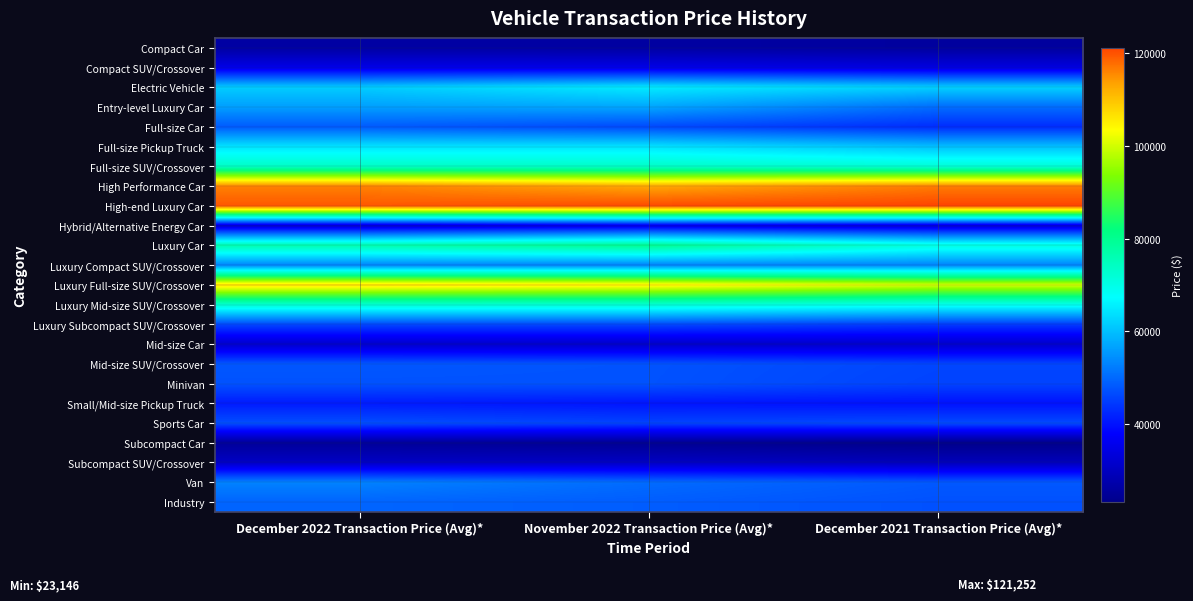

Reading left to right, extract all data points from this chart.

Compact Car: December 2022 Transaction Price (Avg)*=26282	November 2022 Transaction Price (Avg)*=26194	December 2021 Transaction Price (Avg)*=25748
Compact SUV/Crossover: December 2022 Transaction Price (Avg)*=35031	November 2022 Transaction Price (Avg)*=35018	December 2021 Transaction Price (Avg)*=33978
Electric Vehicle: December 2022 Transaction Price (Avg)*=61448	November 2022 Transaction Price (Avg)*=65042	December 2021 Transaction Price (Avg)*=61845
Entry-level Luxury Car: December 2022 Transaction Price (Avg)*=56168	November 2022 Transaction Price (Avg)*=56982	December 2021 Transaction Price (Avg)*=50378
Full-size Car: December 2022 Transaction Price (Avg)*=48314	November 2022 Transaction Price (Avg)*=46237	December 2021 Transaction Price (Avg)*=42895
Full-size Pickup Truck: December 2022 Transaction Price (Avg)*=64207	November 2022 Transaction Price (Avg)*=64176	December 2021 Transaction Price (Avg)*=60029
Full-size SUV/Crossover: December 2022 Transaction Price (Avg)*=73920	November 2022 Transaction Price (Avg)*=73683	December 2021 Transaction Price (Avg)*=72041
High Performance Car: December 2022 Transaction Price (Avg)*=116255	November 2022 Transaction Price (Avg)*=112955	December 2021 Transaction Price (Avg)*=116622
High-end Luxury Car: December 2022 Transaction Price (Avg)*=119660	November 2022 Transaction Price (Avg)*=120755	December 2021 Transaction Price (Avg)*=121252
Hybrid/Alternative Energy Car: December 2022 Transaction Price (Avg)*=32564	November 2022 Transaction Price (Avg)*=35322	December 2021 Transaction Price (Avg)*=33213
Luxury Car: December 2022 Transaction Price (Avg)*=76531	November 2022 Transaction Price (Avg)*=79967	December 2021 Transaction Price (Avg)*=70765
Luxury Compact SUV/Crossover: December 2022 Transaction Price (Avg)*=52961	November 2022 Transaction Price (Avg)*=52799	December 2021 Transaction Price (Avg)*=52932
Luxury Full-size SUV/Crossover: December 2022 Transaction Price (Avg)*=107163	November 2022 Transaction Price (Avg)*=105359	December 2021 Transaction Price (Avg)*=100398
Luxury Mid-size SUV/Crossover: December 2022 Transaction Price (Avg)*=72546	November 2022 Transaction Price (Avg)*=72323	December 2021 Transaction Price (Avg)*=69238
Luxury Subcompact SUV/Crossover: December 2022 Transaction Price (Avg)*=46064	November 2022 Transaction Price (Avg)*=46298	December 2021 Transaction Price (Avg)*=44665
Mid-size Car: December 2022 Transaction Price (Avg)*=31609	November 2022 Transaction Price (Avg)*=31290	December 2021 Transaction Price (Avg)*=31497
Mid-size SUV/Crossover: December 2022 Transaction Price (Avg)*=47903	November 2022 Transaction Price (Avg)*=47422	December 2021 Transaction Price (Avg)*=45837
Minivan: December 2022 Transaction Price (Avg)*=47327	November 2022 Transaction Price (Avg)*=47329	December 2021 Transaction Price (Avg)*=45563
Small/Mid-size Pickup Truck: December 2022 Transaction Price (Avg)*=40942	November 2022 Transaction Price (Avg)*=40277	December 2021 Transaction Price (Avg)*=39848
Sports Car: December 2022 Transaction Price (Avg)*=46897	November 2022 Transaction Price (Avg)*=45625	December 2021 Transaction Price (Avg)*=46368
Subcompact Car: December 2022 Transaction Price (Avg)*=25094	November 2022 Transaction Price (Avg)*=24234	December 2021 Transaction Price (Avg)*=23146
Subcompact SUV/Crossover: December 2022 Transaction Price (Avg)*=30632	November 2022 Transaction Price (Avg)*=30491	December 2021 Transaction Price (Avg)*=29333
Van: December 2022 Transaction Price (Avg)*=52885	November 2022 Transaction Price (Avg)*=50227	December 2021 Transaction Price (Avg)*=48037
Industry: December 2022 Transaction Price (Avg)*=49507	November 2022 Transaction Price (Avg)*=48580	December 2021 Transaction Price (Avg)*=47210